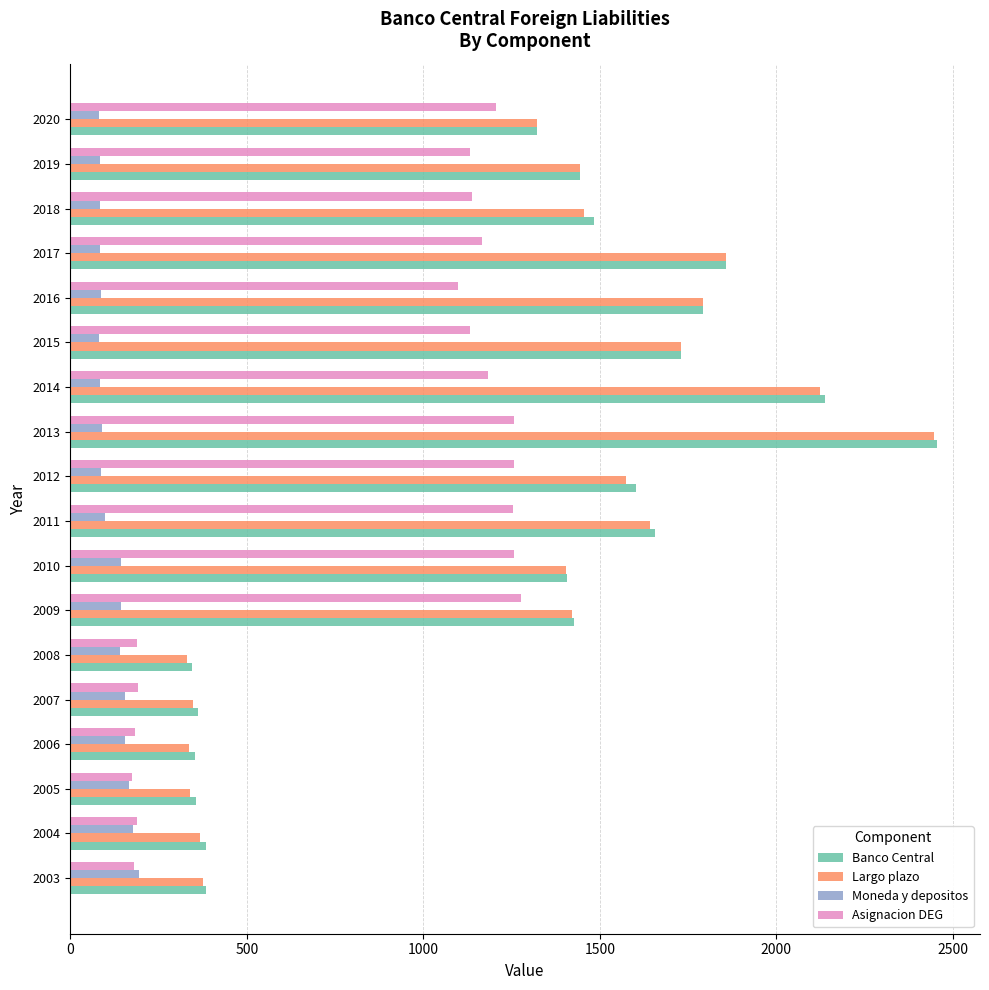

What is the difference between the maximum and minimum values in the Banco Central series?

2108